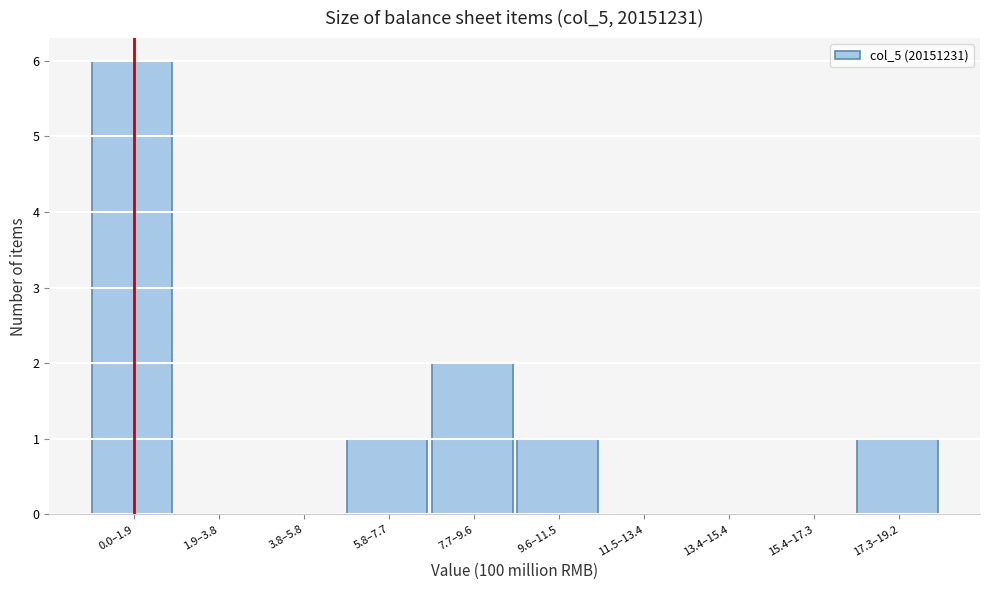

Reading left to right, list all the values displayed in this chart.

0.0–1.9=6	1.9–3.8=0	3.8–5.8=0	5.8–7.7=1	7.7–9.6=2	9.6–11.5=1	11.5–13.4=0	13.4–15.4=0	15.4–17.3=0	17.3–19.2=1